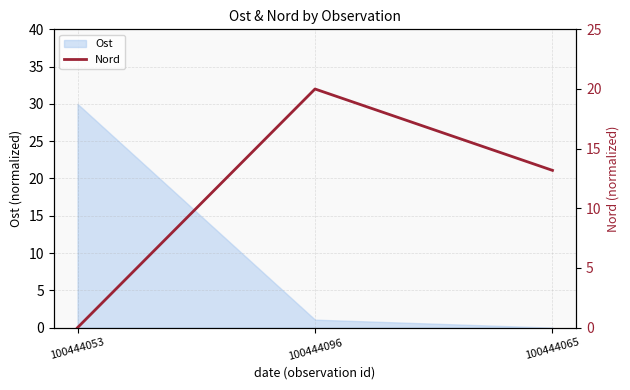

List the labels in order of Ost value, smallest first.

100444065, 100444096, 100444053